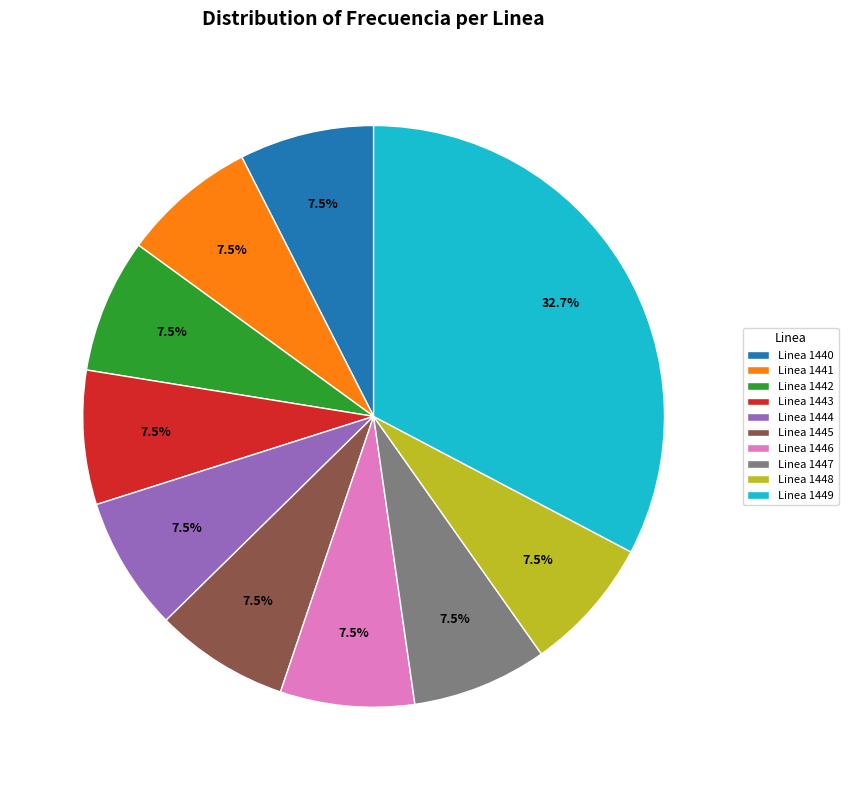

What is the ratio of the value at Linea 1441 to the value at Linea 1446?

1.0